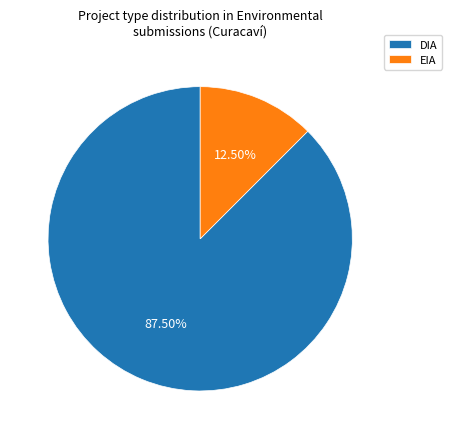

How many slices are in this pie chart?

2